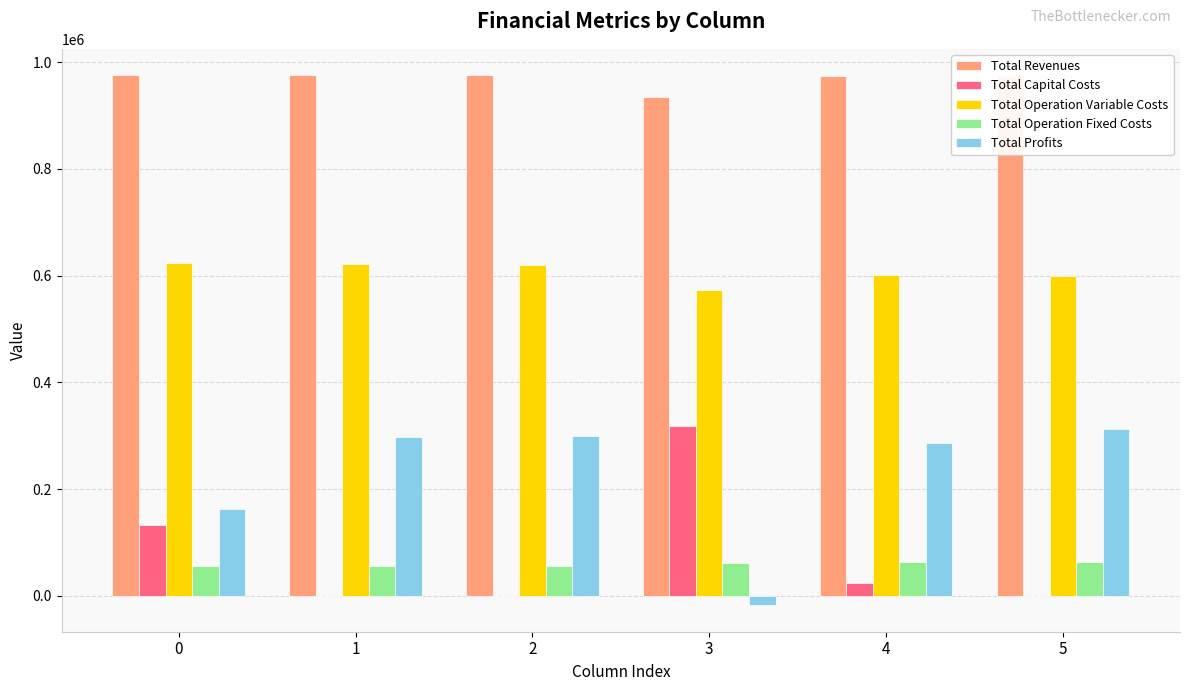

How many categories are shown in the chart?

6